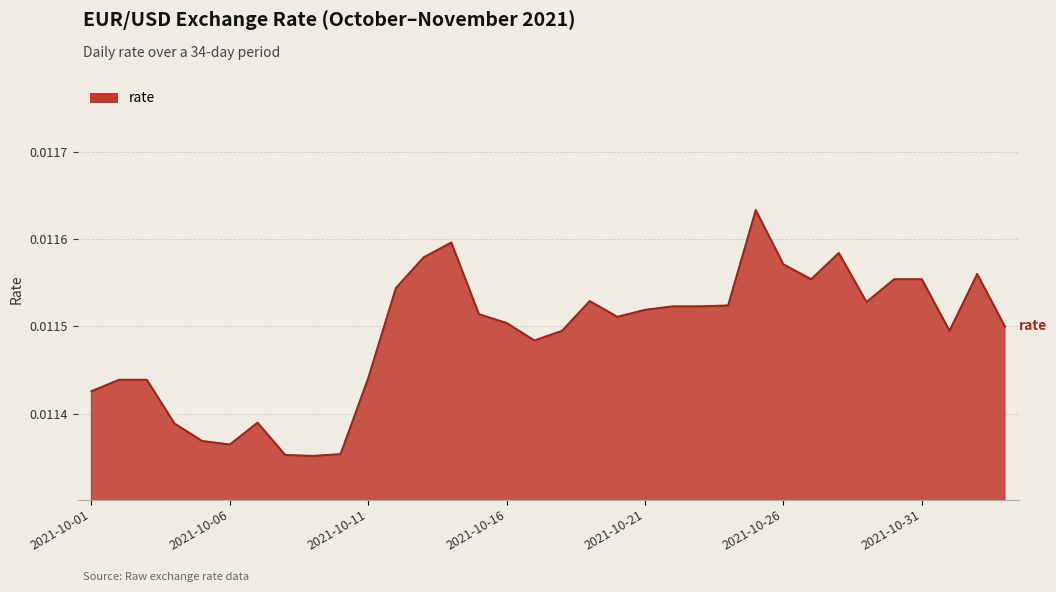

What is the label of the 14th point from the right?

2021-10-21